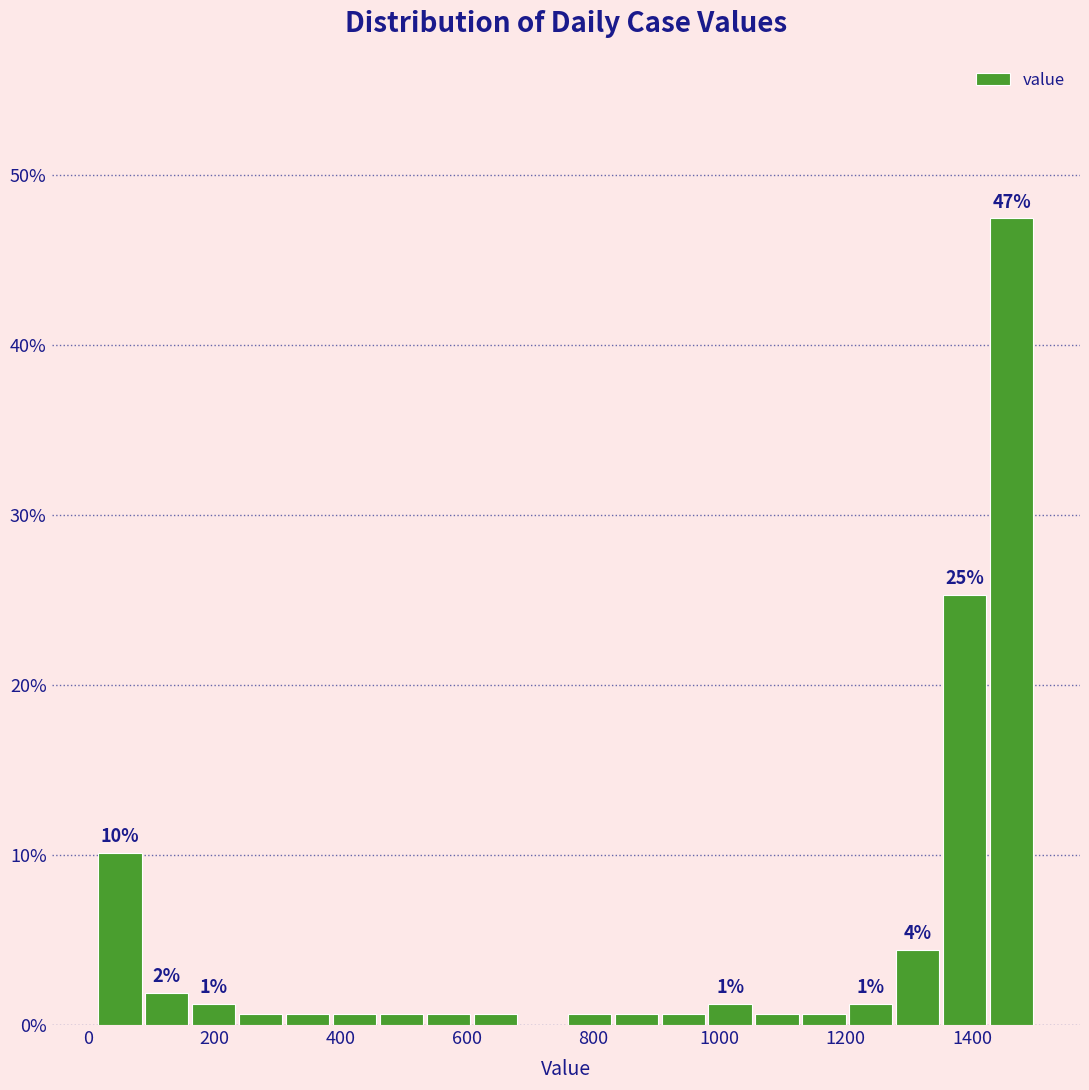

Around what value on the x-axis is the tallest bar? Give the approximate position of its centre, as read against the axis.

1460